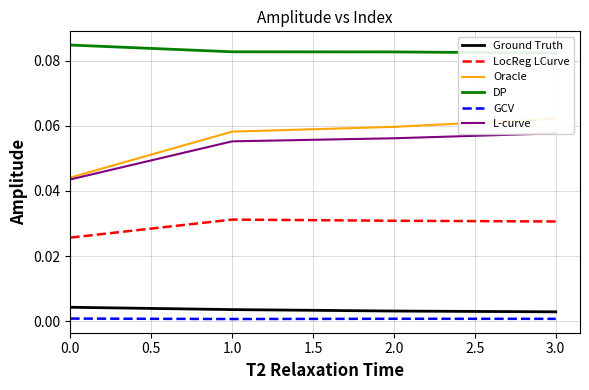

True or false: GCV and Oracle intersect in this chart.

False